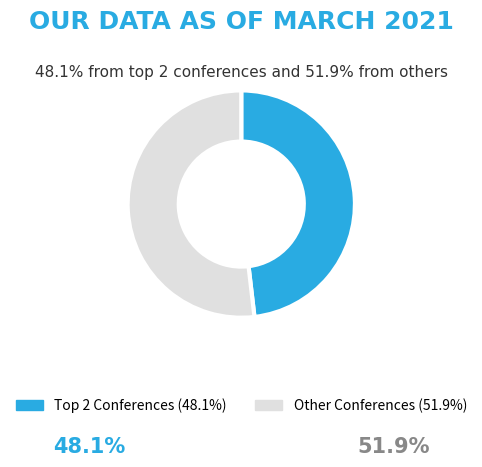

Does any single category account for the majority?

Yes